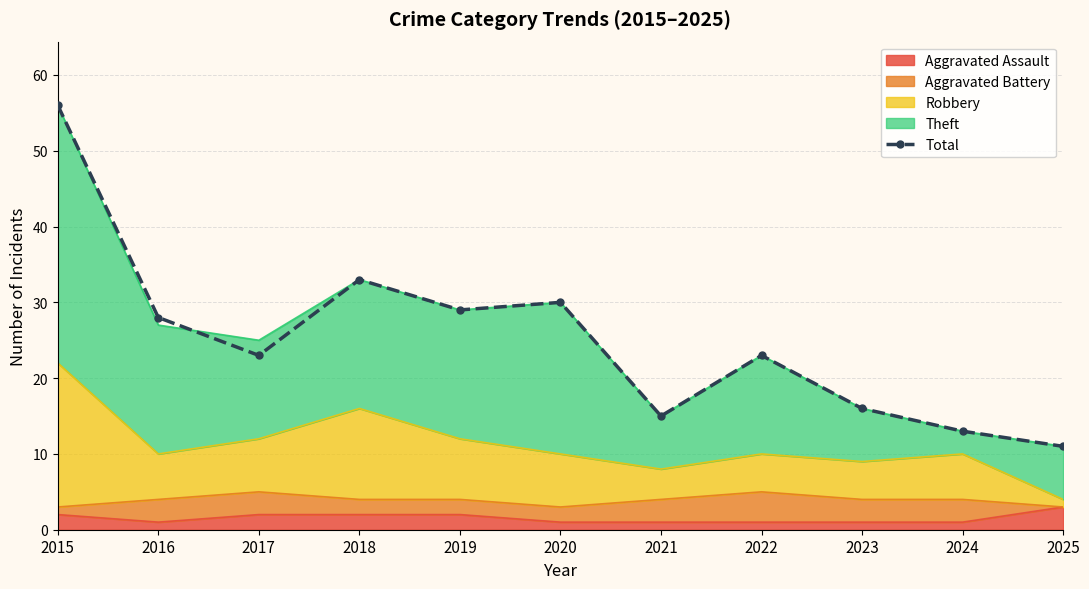

How many points are higher than both their immediate neighbors (excluding endpoints)?

3